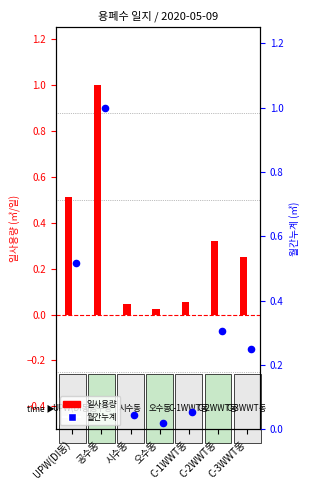

At how many categories does at least one series exceed 0?

7